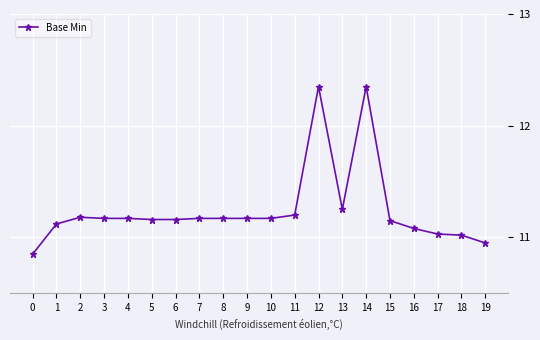

What is the ratio of the value at 10 to the value at 7?

1.0